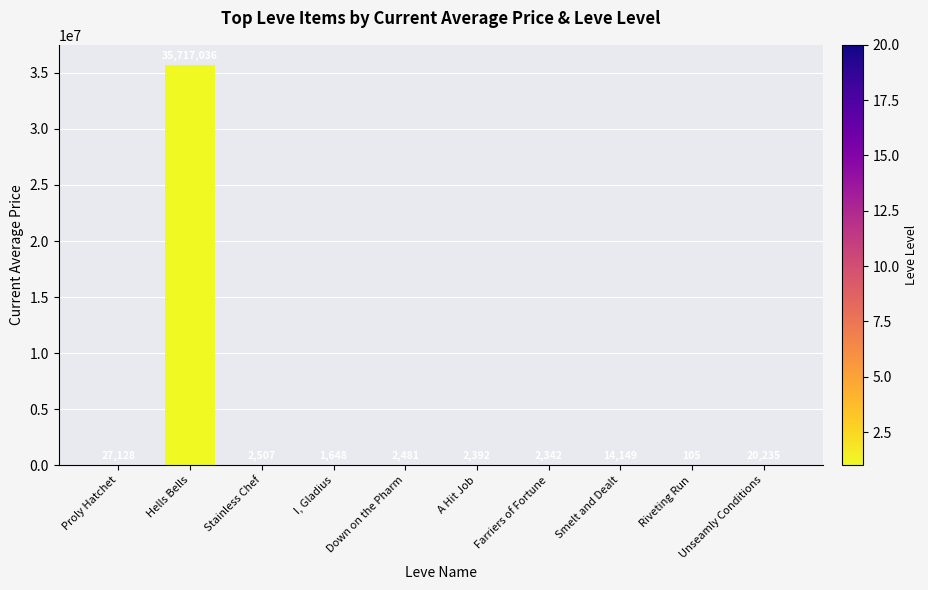

Reading right to left, transcribe all the data shown in this chart.

Unseamly Conditions=20235	Riveting Run=105	Smelt and Dealt=14149	Farriers of Fortune=2342	A Hit Job=2392	Down on the Pharm=2481	I, Gladius=1648	Stainless Chef=2507	Hells Bells=35717036	Proly Hatchet=27128